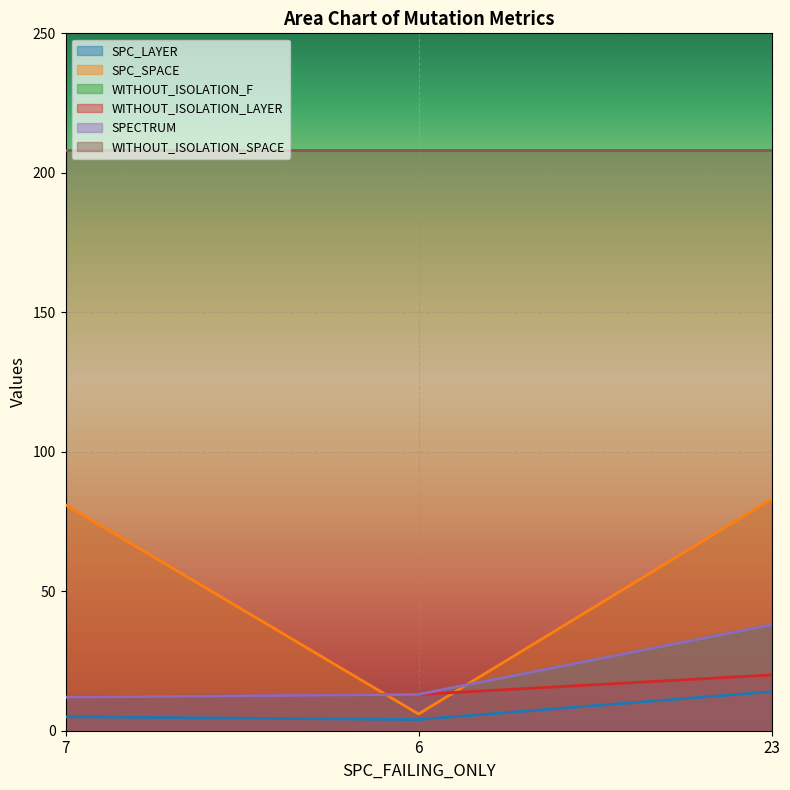

How many data points in SPECTRUM are less than 13?

1